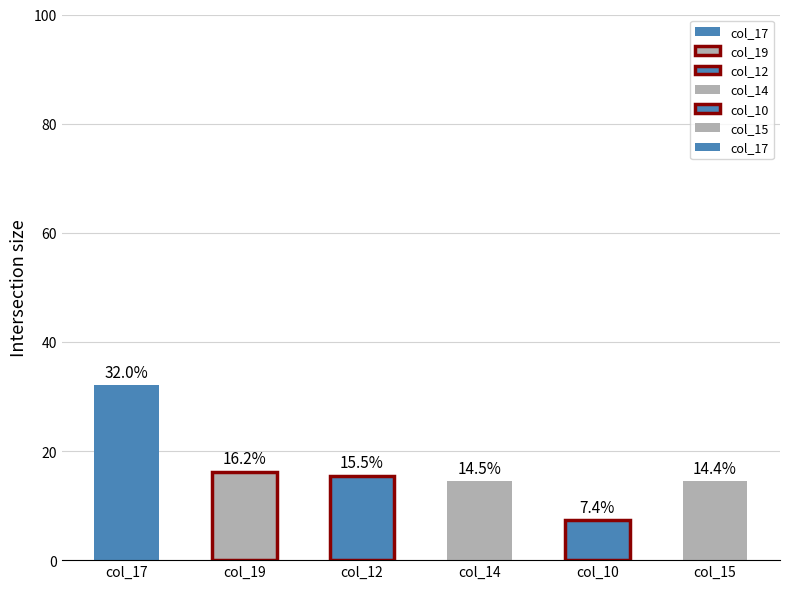

At which label does the data first exceed 15?

col_17